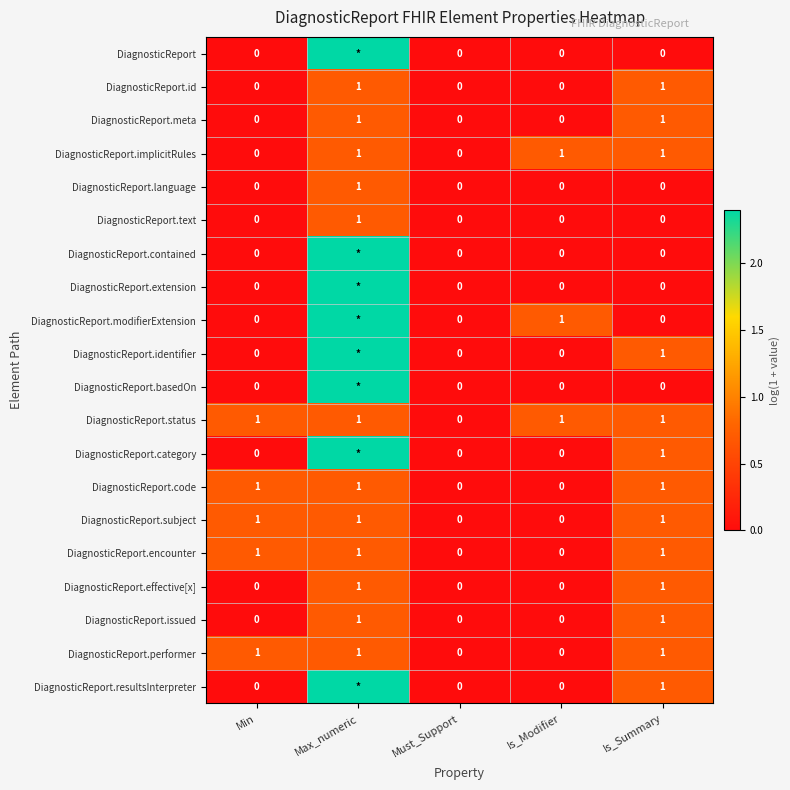

Is the value of DiagnosticReport.code at Is_Summary greater than the value of DiagnosticReport.basedOn at Must_Support?

Yes